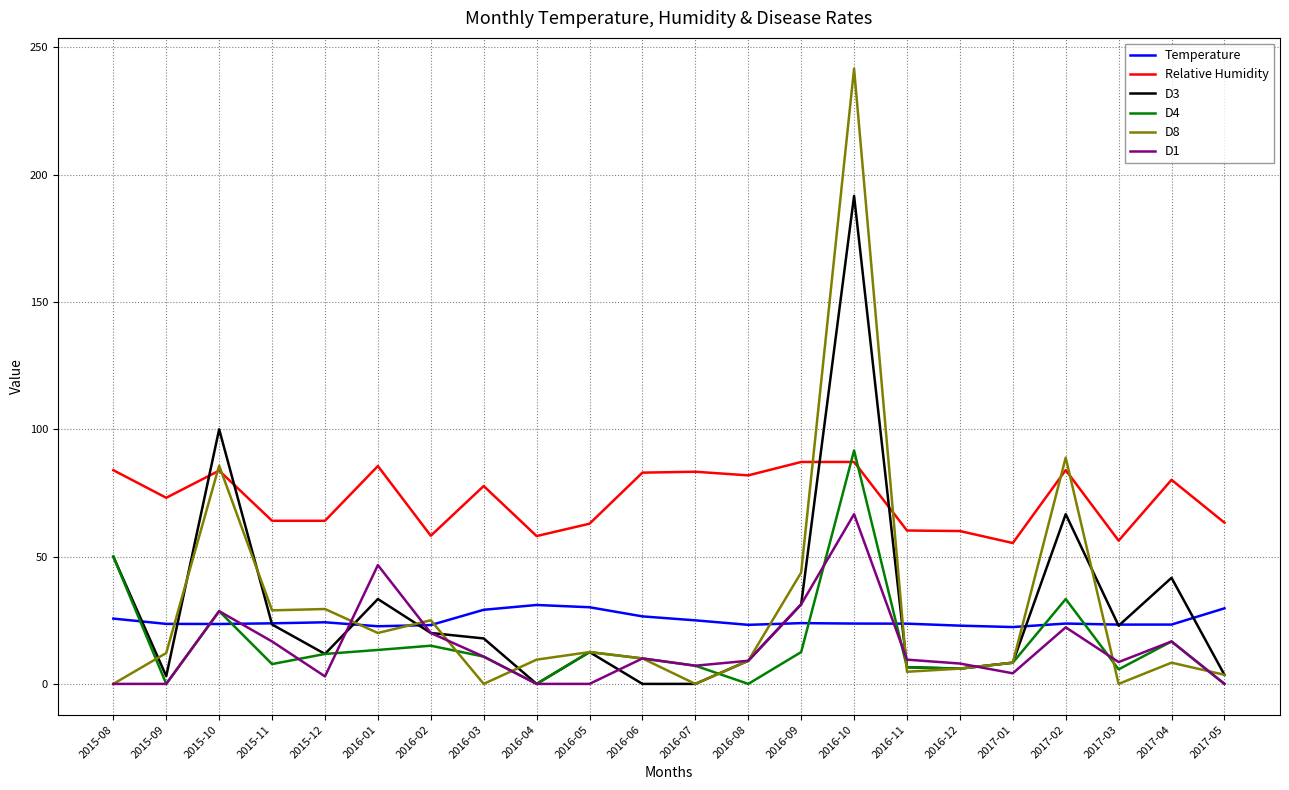

True or false: Temperature and D1 cross at least once.

True